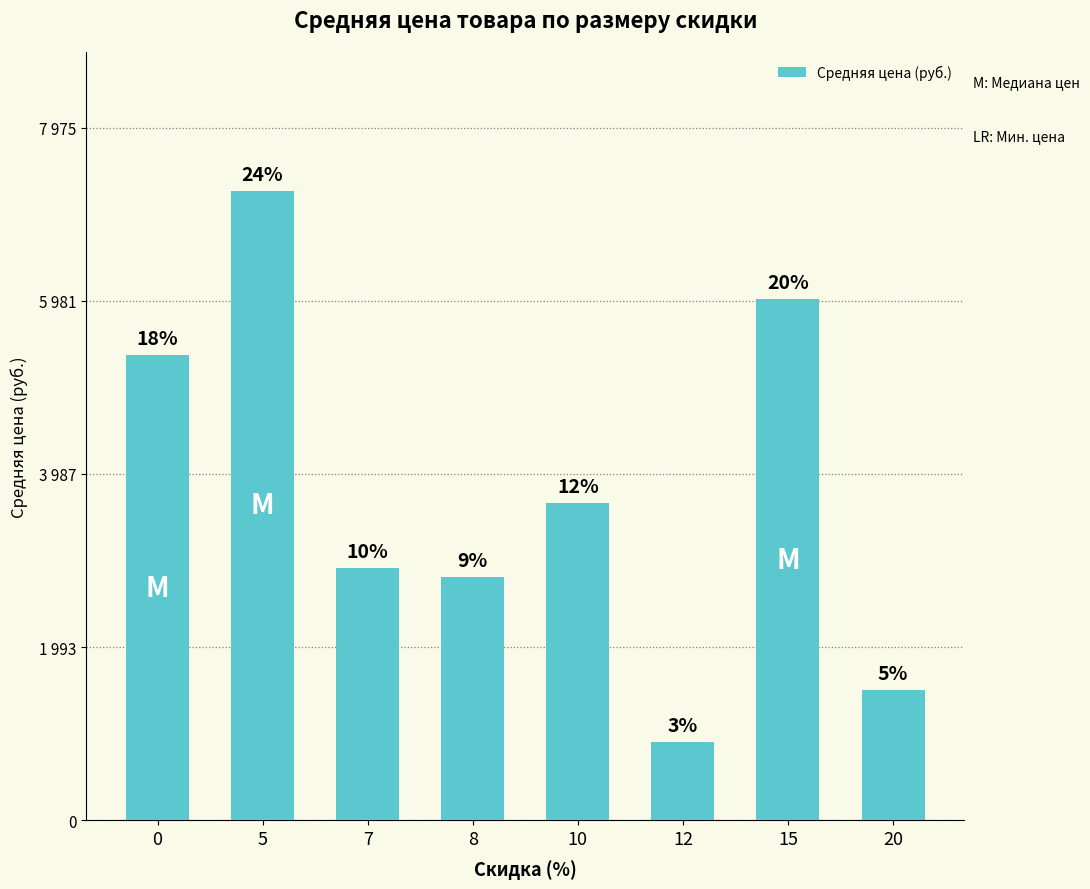

What is the average value?

3794